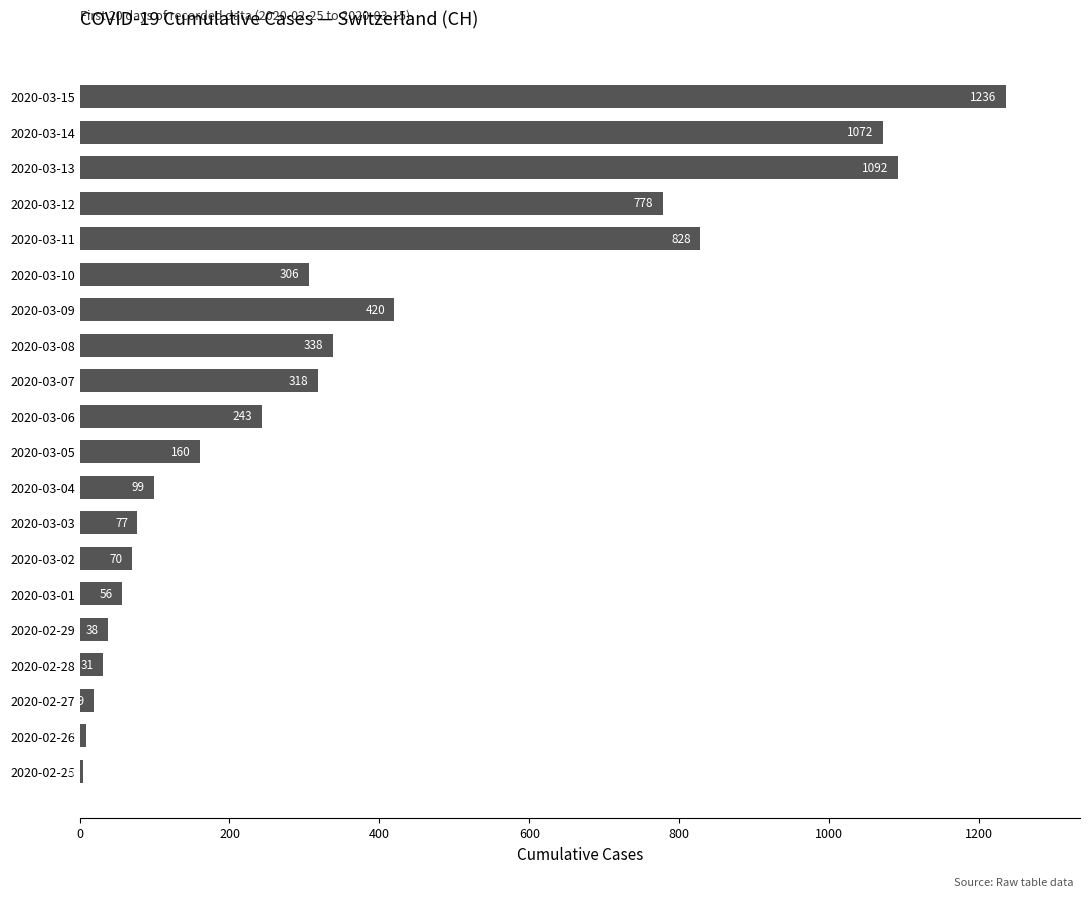

Is it true that the value at 2020-03-14 is 1072?

True